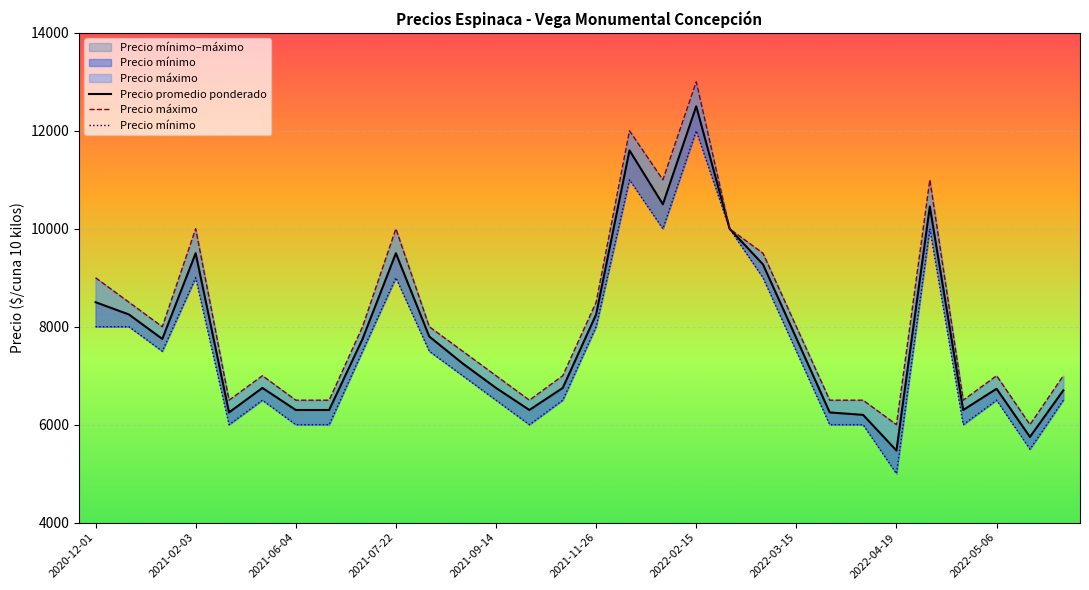

The value of Precio promedio ponderado at 14 is 6750. True or false?

True